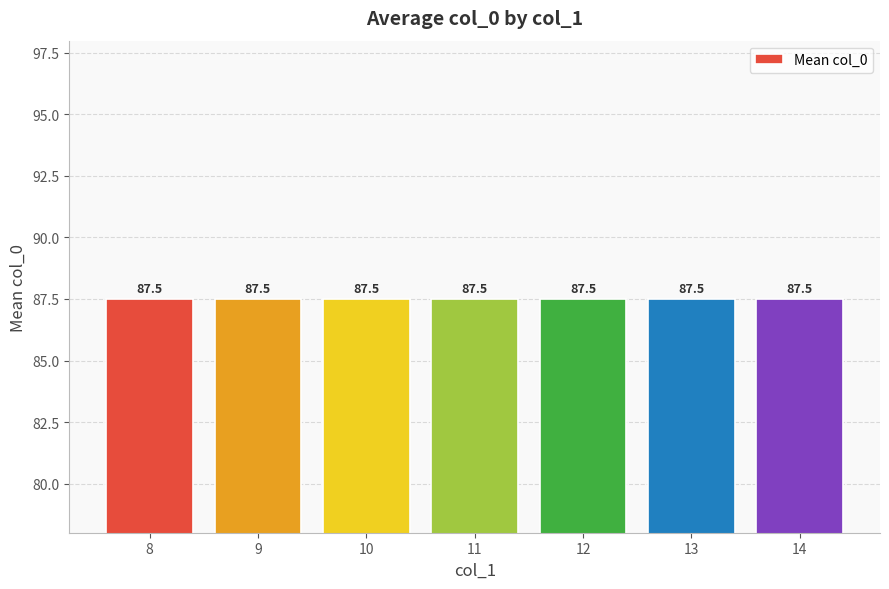

At which label is the value closest to 89?

14